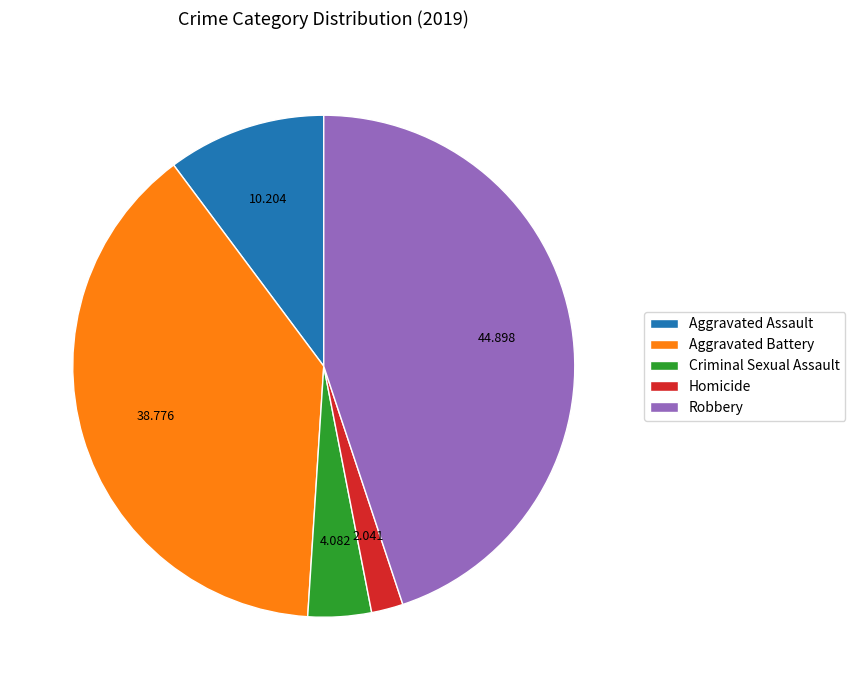

Rank the categories by value from lowest to highest.

Homicide, Criminal Sexual Assault, Aggravated Assault, Aggravated Battery, Robbery